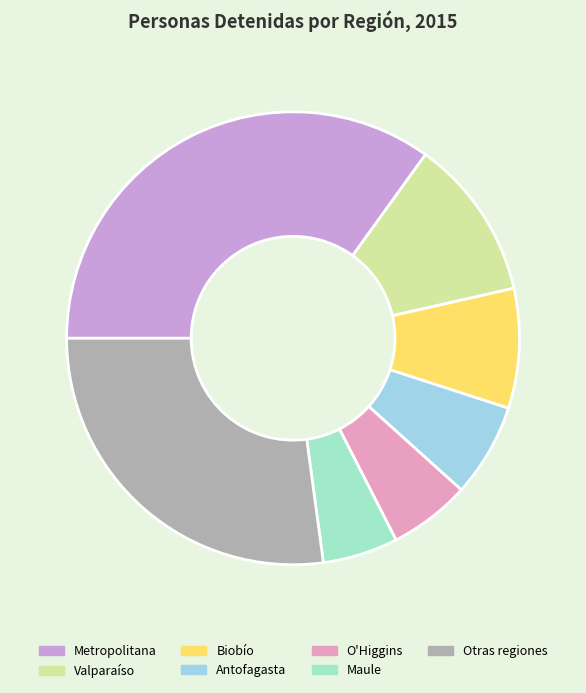

How many slices are in this pie chart?

7